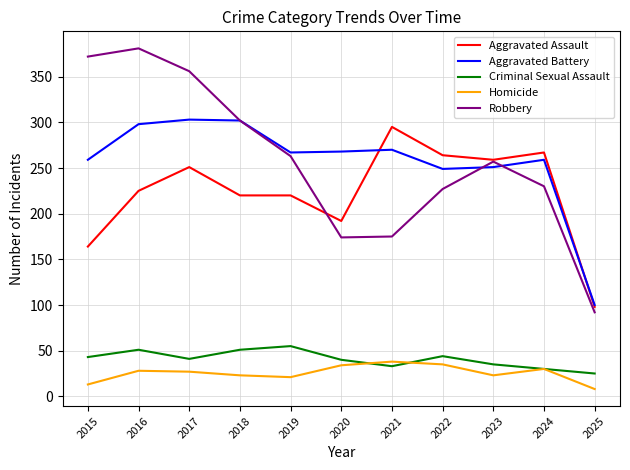

True or false: Criminal Sexual Assault has a value of 62 at 2023.

False